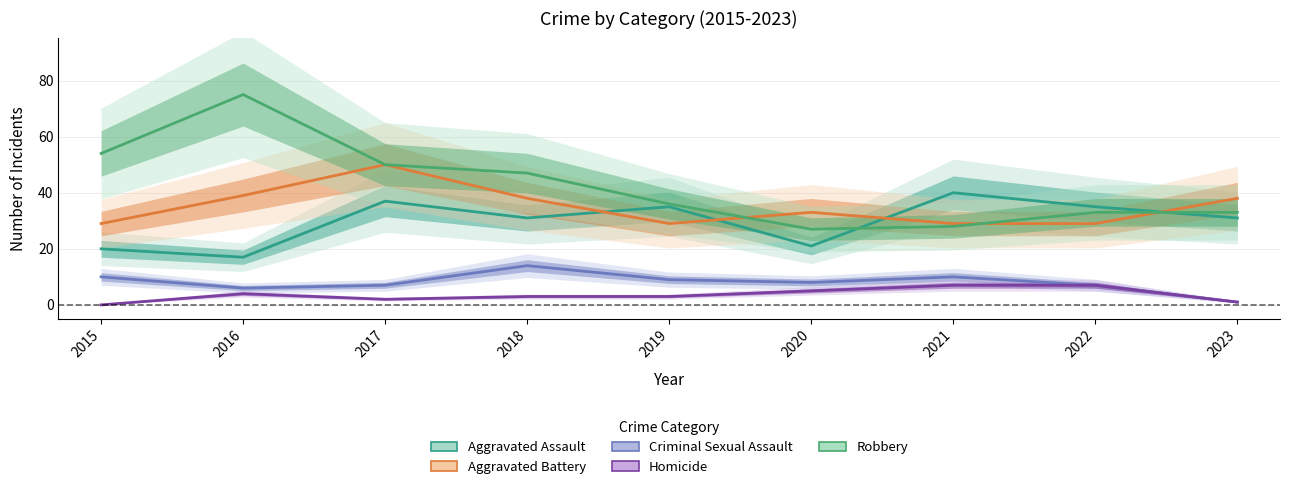

How many data points in Aggravated Assault are less than 31?

3